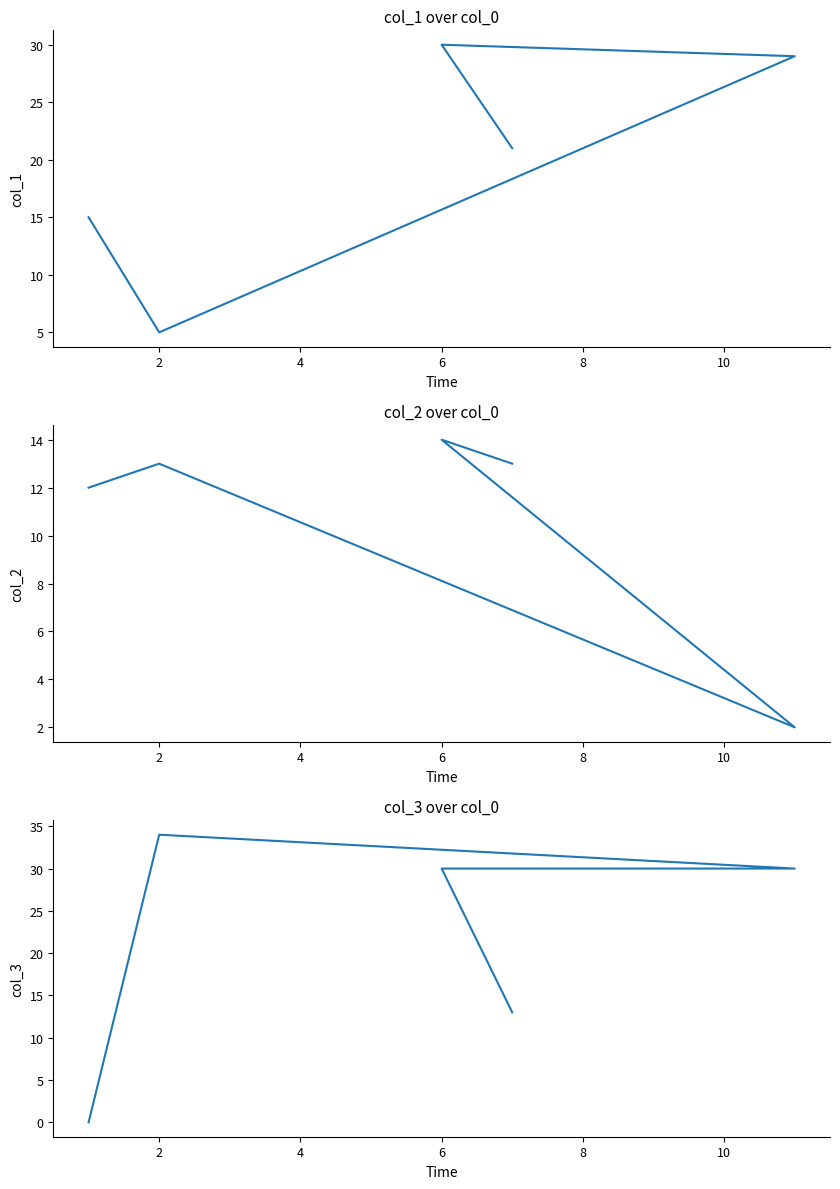

How many lines are shown in the chart?

3